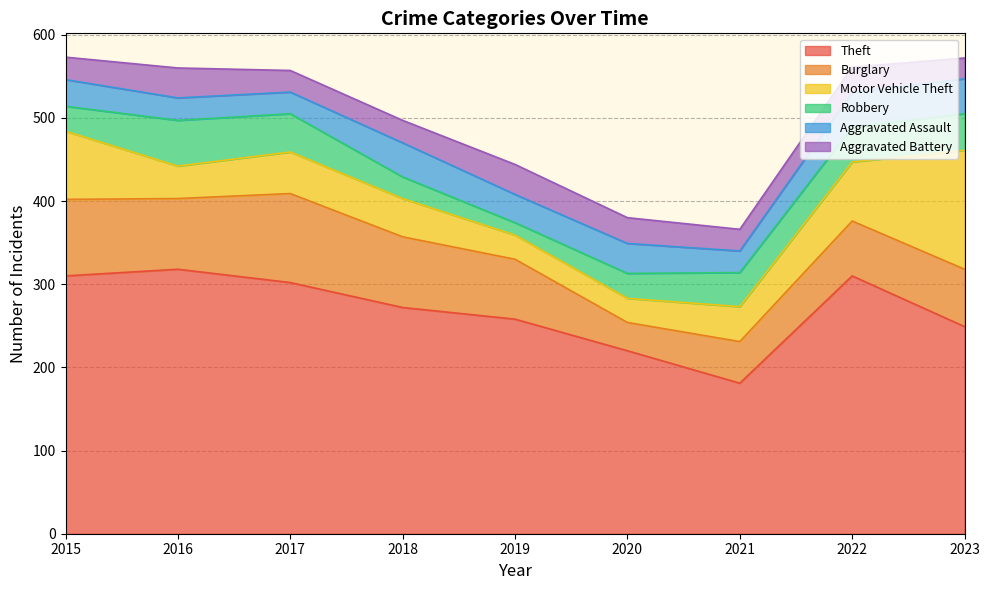

At which category does the chart reach its minimum across all series?

2019